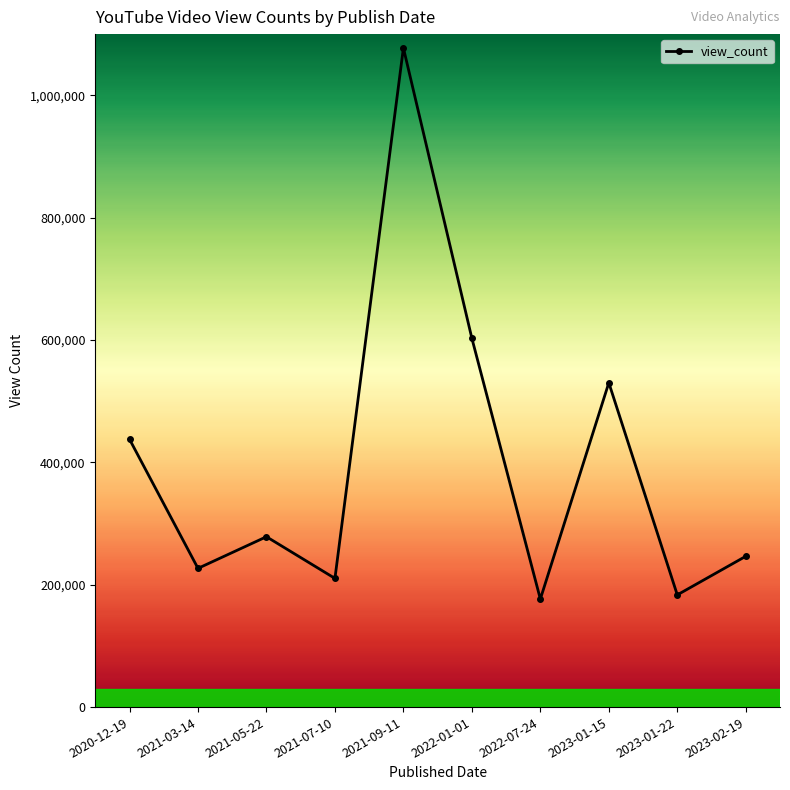

What is the smallest value displayed?

176569